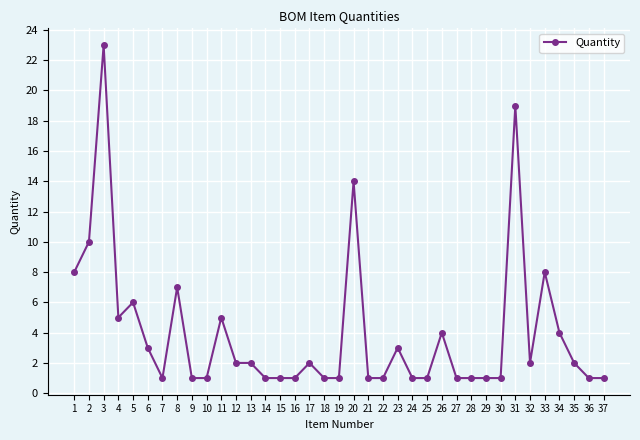

Reading left to right, list all the values displayed in this chart.

1=8	2=10	3=23	4=5	5=6	6=3	7=1	8=7	9=1	10=1	11=5	12=2	13=2	14=1	15=1	16=1	17=2	18=1	19=1	20=14	21=1	22=1	23=3	24=1	25=1	26=4	27=1	28=1	29=1	30=1	31=19	32=2	33=8	34=4	35=2	36=1	37=1